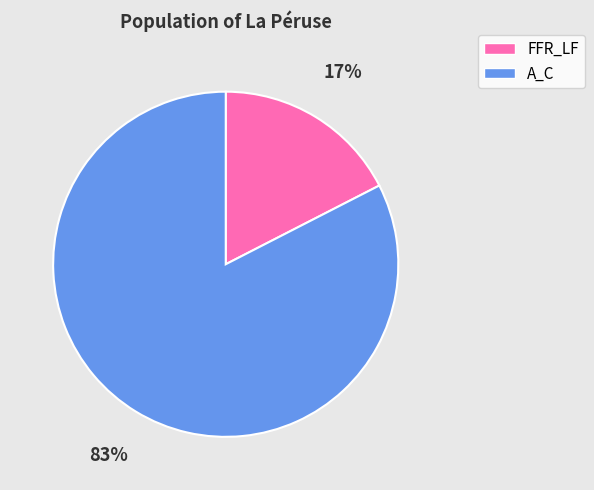

Does A_C represent more than half of the total?

Yes